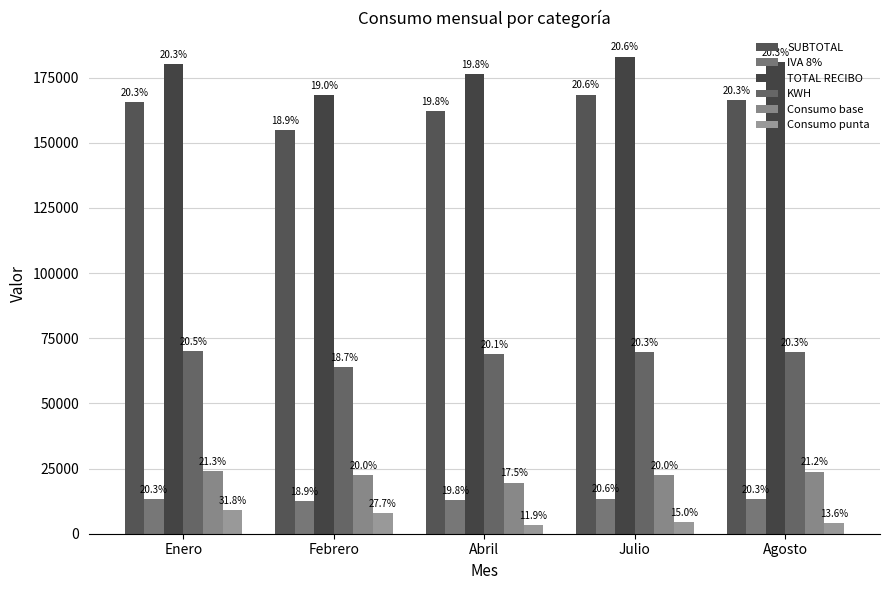

What is the sum of the IVA 8% values at Enero and Julio?

26738.9